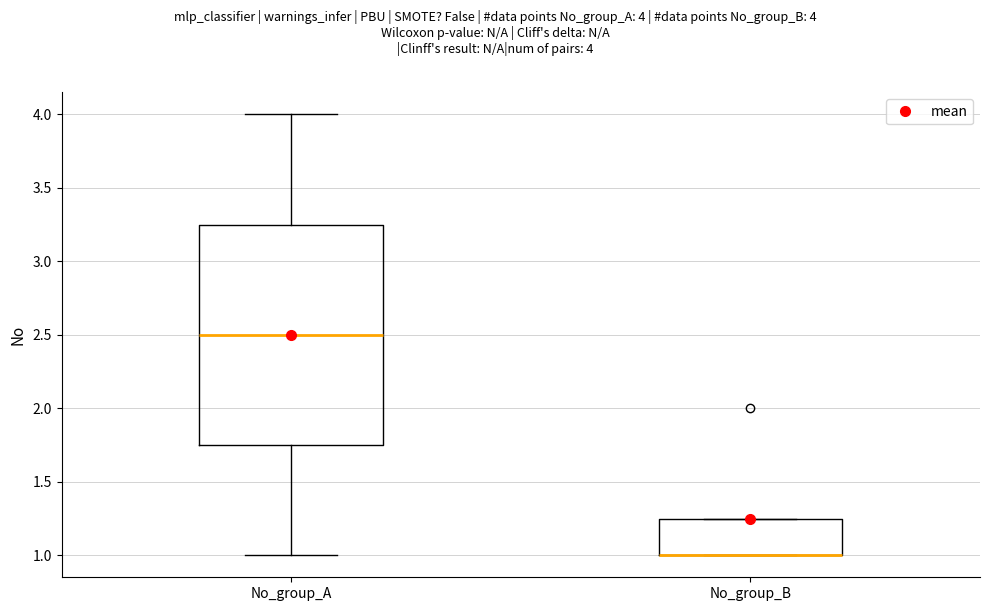

Reading left to right, read every box against the y-axis: the position of its median line, the range the box covers, and the ends of its whiskers. The values are not printed on the chart, so give them approximately, as read against the axis.

No_group_A: median 2.50, box 1.75 to 3.25, whiskers 1.00 to 4.00
No_group_B: median 1.00 (drawn on the box's lower edge), box 1.00 to 1.25, whiskers 1.00 to 1.25